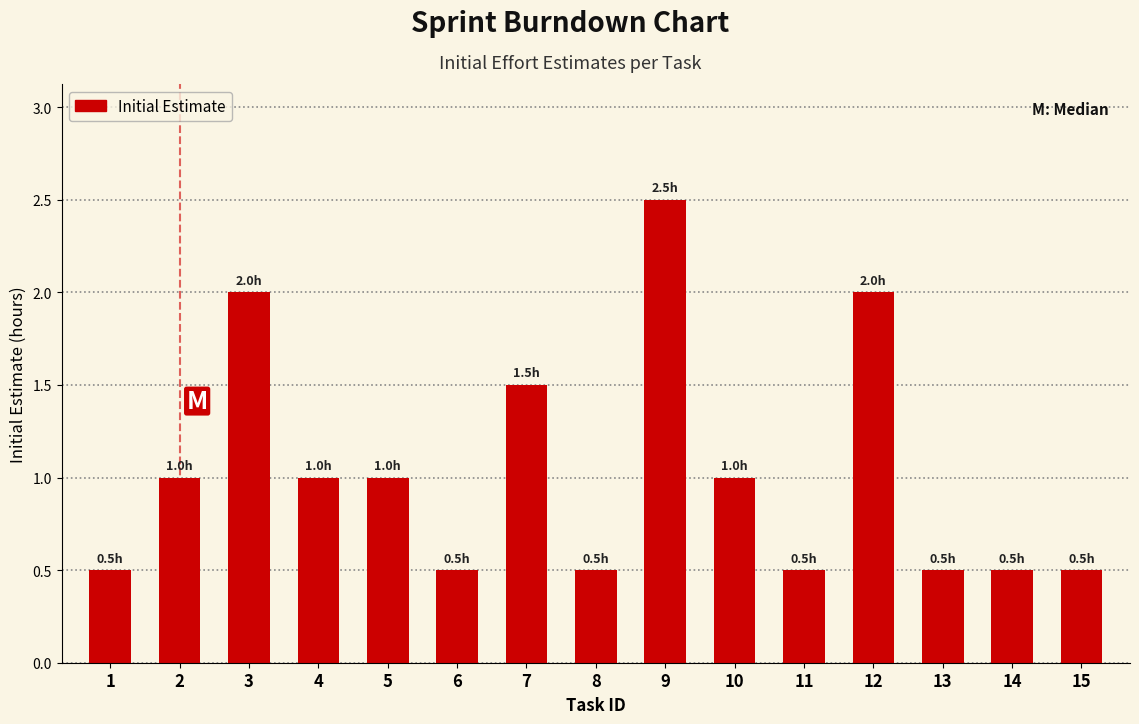

Reading right to left, what are all the values shown in this chart?

15=0.5	14=0.5	13=0.5	12=2.0	11=0.5	10=1.0	9=2.5	8=0.5	7=1.5	6=0.5	5=1.0	4=1.0	3=2.0	2=1.0	1=0.5